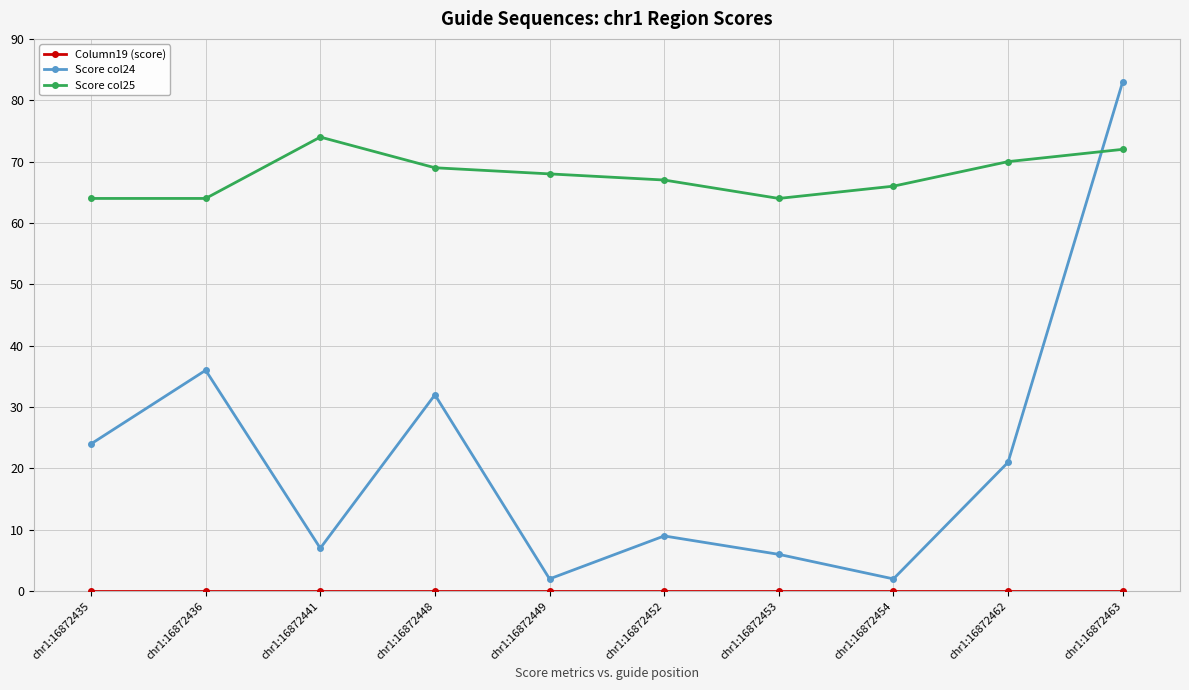

What is the value of the Score col25 point at the 3rd from the left?

74